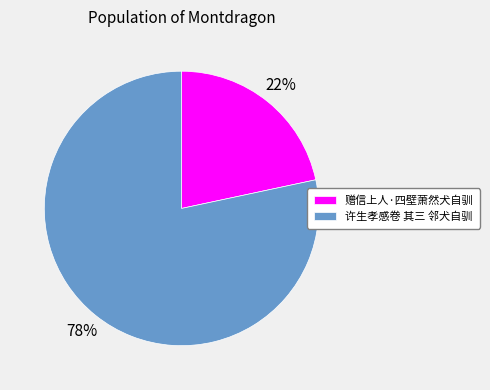

To the nearest percent, what portion does 赠信上人·四壁萧然犬自驯 represent?

22%